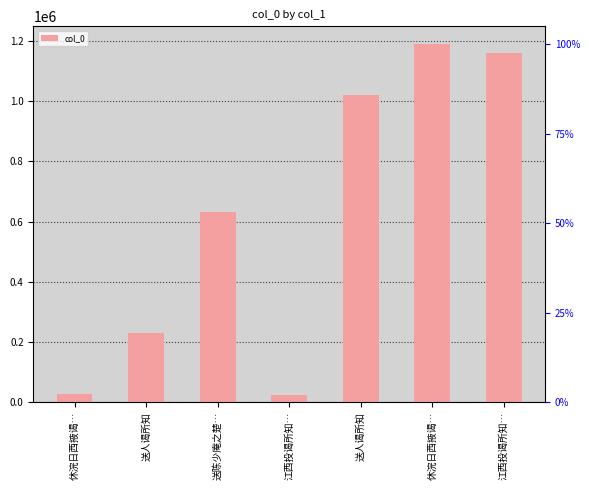

Rank the categories by value from lowest to highest.

江西投谒所知…, 休浣日西掖谒…, 送人谒所知, 送陈少庵之楚…, 送人谒所知, 江西投谒所知…, 休浣日西掖谒…